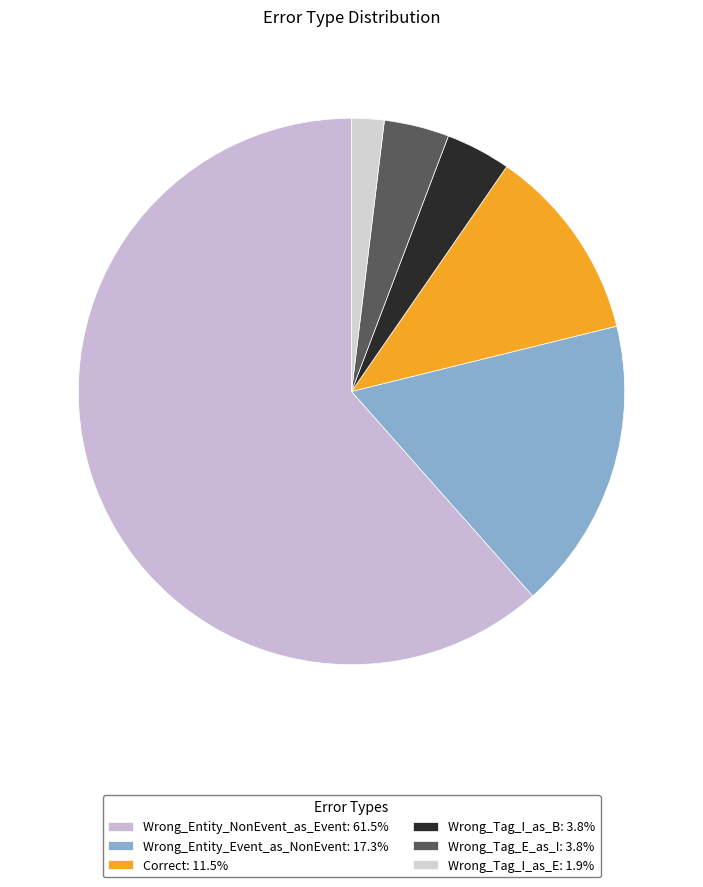

Count the number of slices in the pie.

6